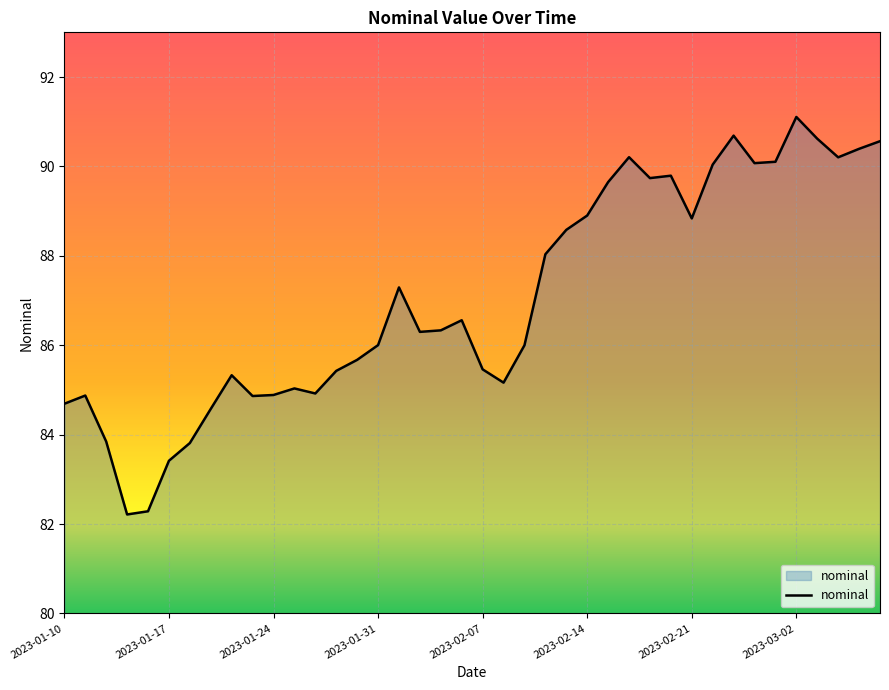

What is the minimum value shown in the chart?

82.2